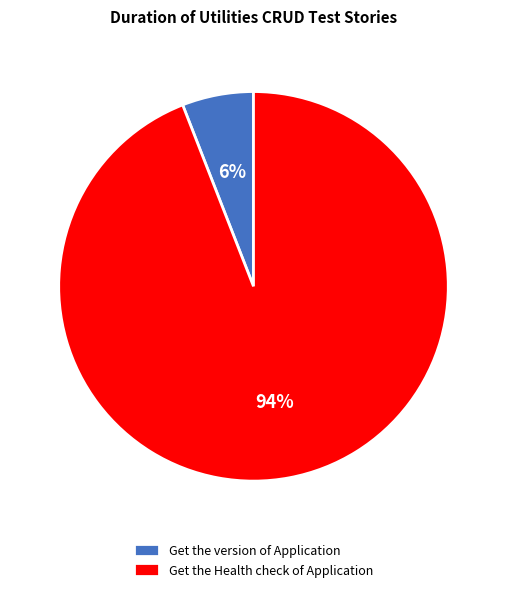

Which slice is the largest?

Get the Health check of Application